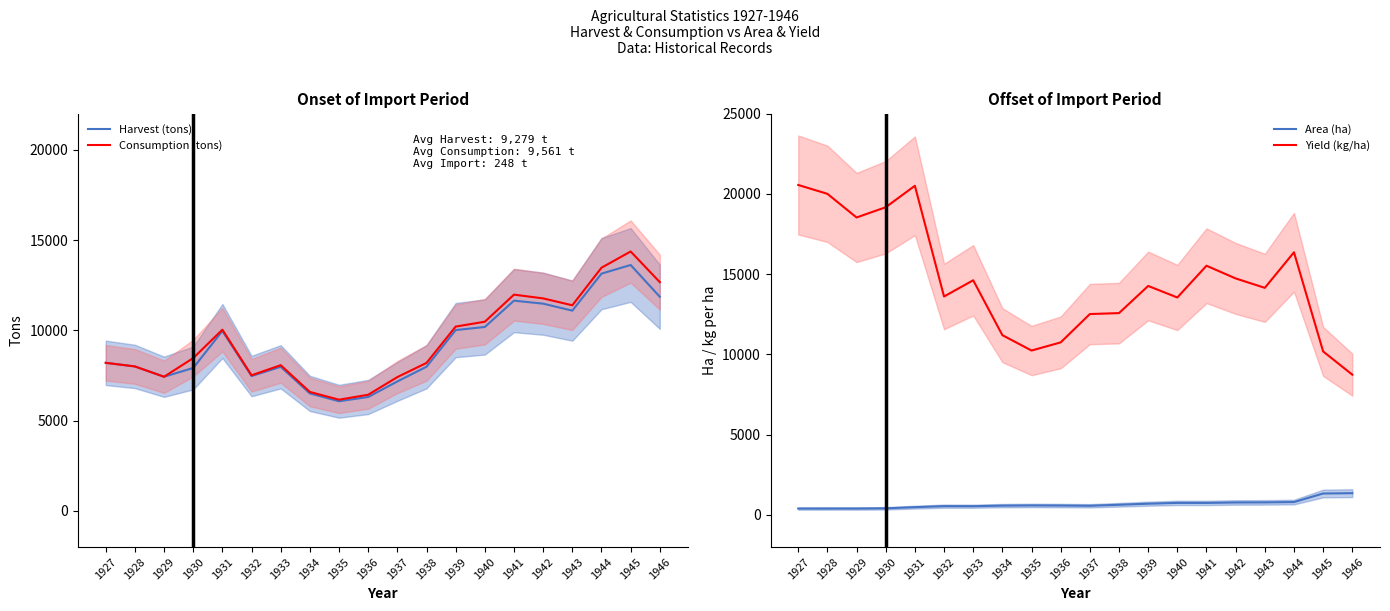

Rank the series at 1937 from lowest to highest value.

Area (ha), Harvest (tons), Consumption (tons), Yield (kg/ha)